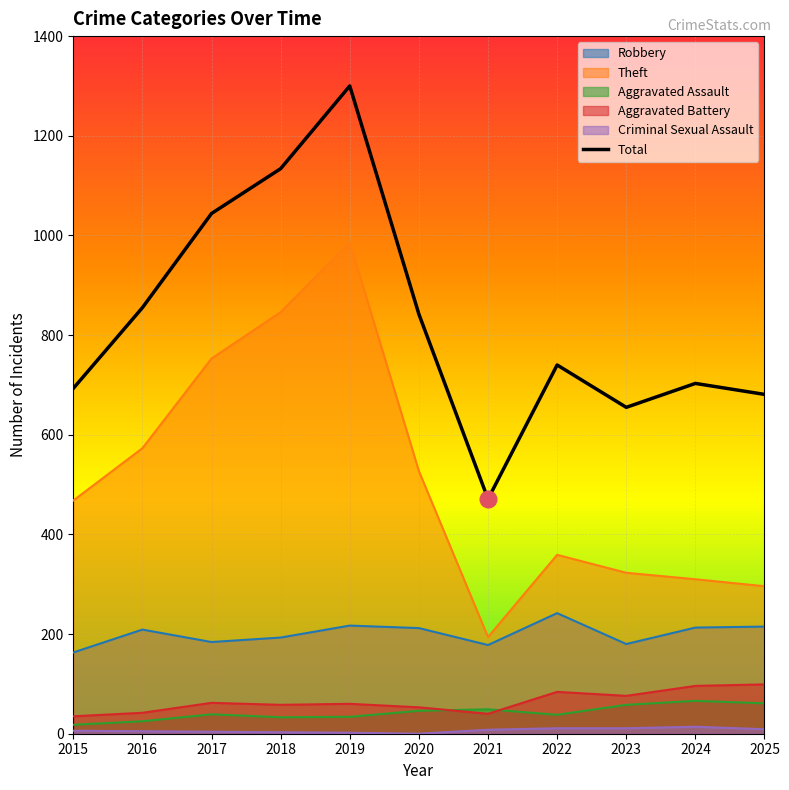

Reading left to right, list all the values displayed in this chart.

693	855	1044	1134	1300	842	471	740	655	703	681